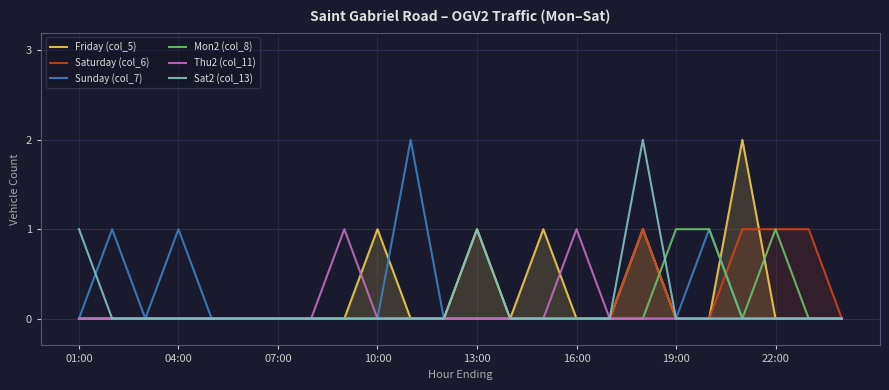

How many interior local peaks does the Friday (col_5) series have?

5